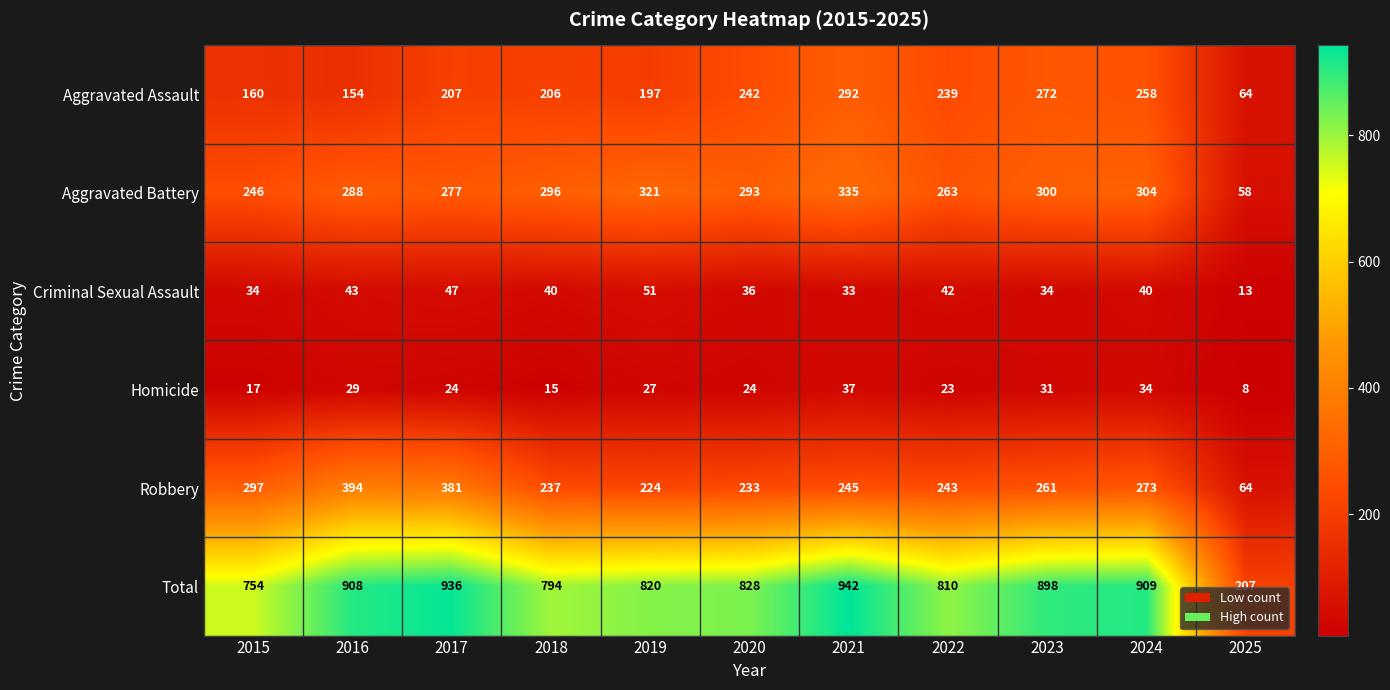

The Homicide series shows 12 at 2016. True or false?

False